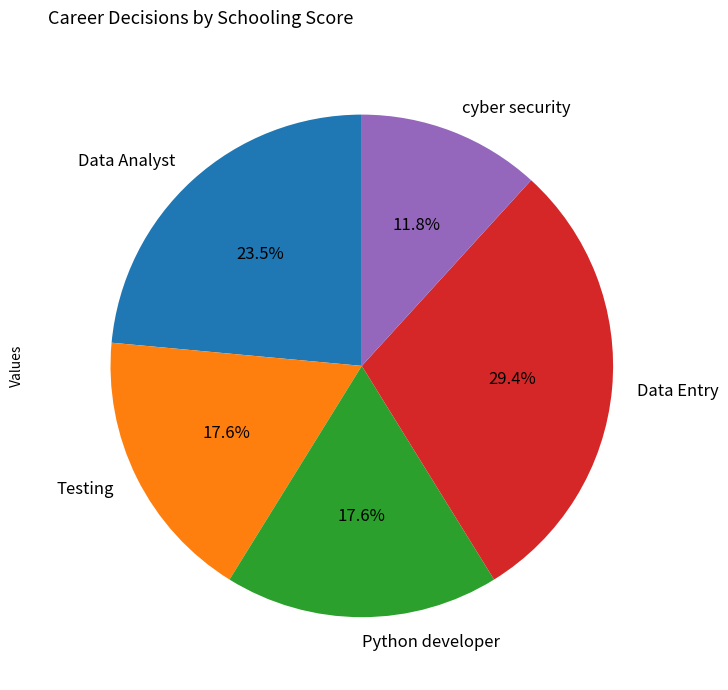

True or false: Data Entry accounts for 14% of the total.

False